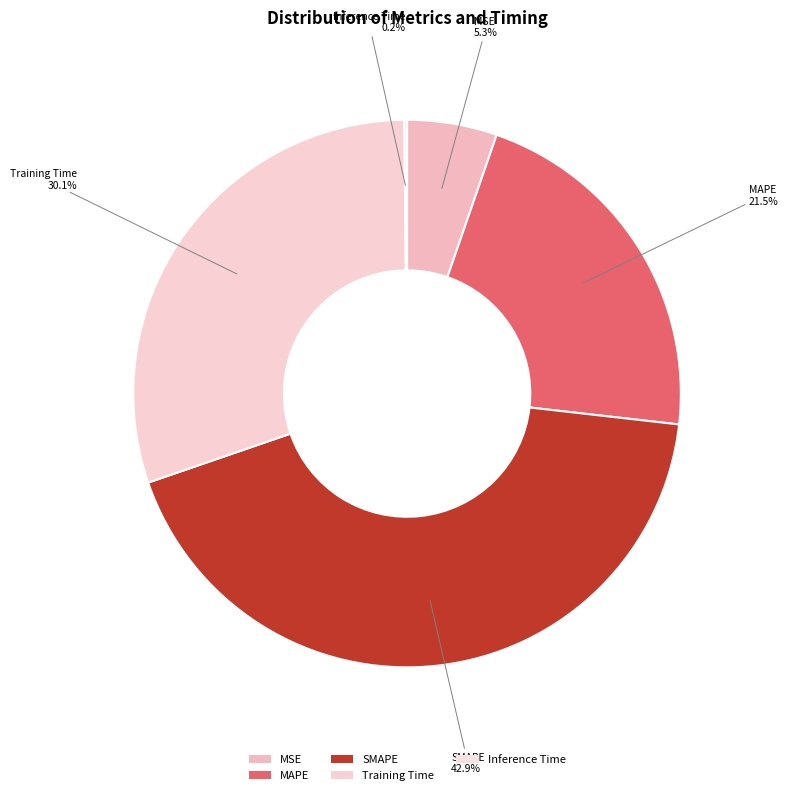

The Training Time slice represents 30% of the pie. True or false?

True